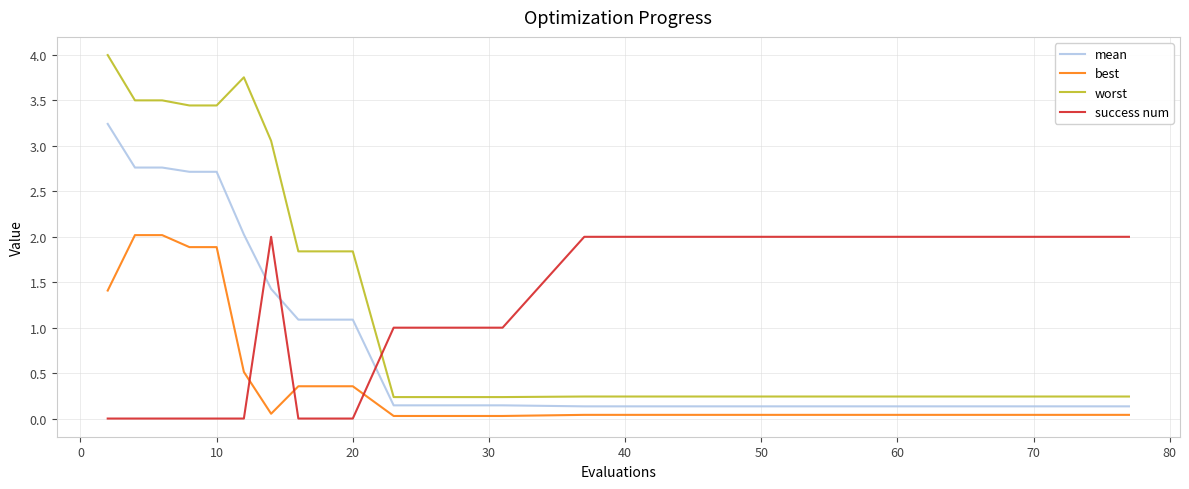

List the series in order of their overall mean, lowest first.

best, success num, mean, worst